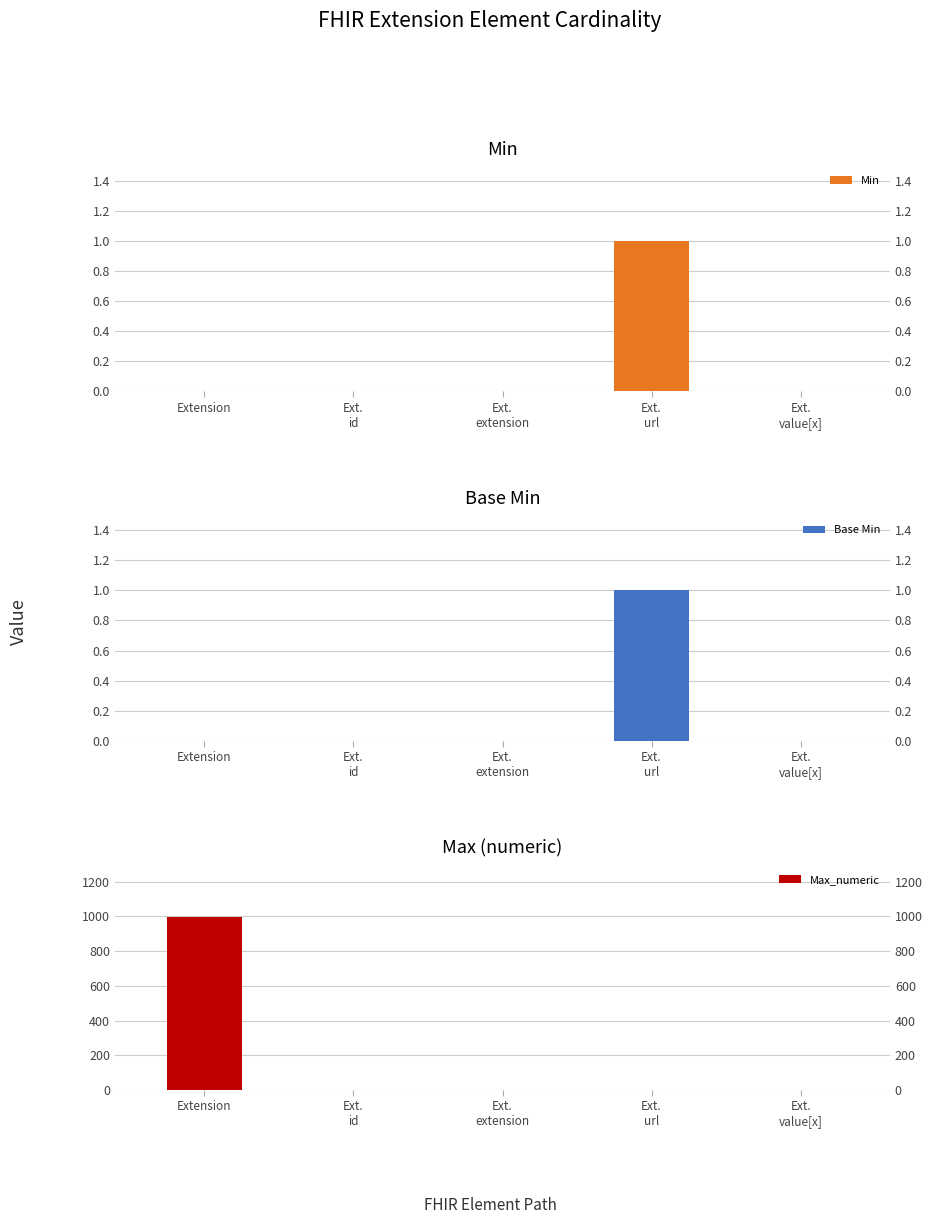

Reading left to right, extract all data points from this chart.

Min: 0	0	0	1	0
Base Min: 0	0	0	1	0
Max_numeric: 999	1	0	1	1